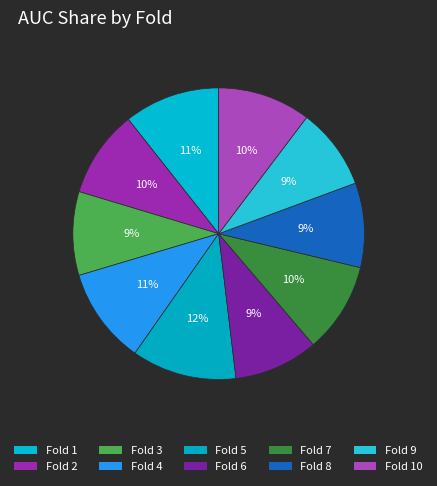

The Fold 7 slice represents 15% of the pie. True or false?

False